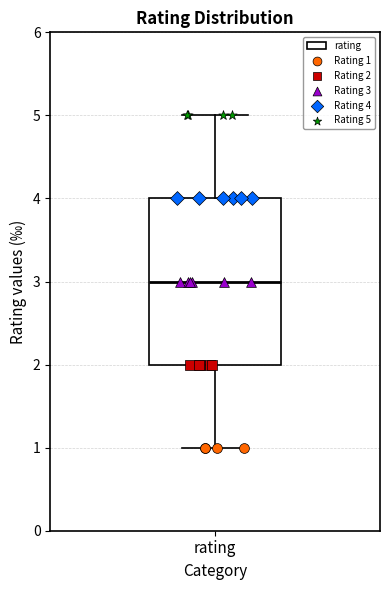

Where does the lower whisker of the box for rating end on the y-axis? The values are not printed on the chart, so give them approximately, as read against the axis.

1